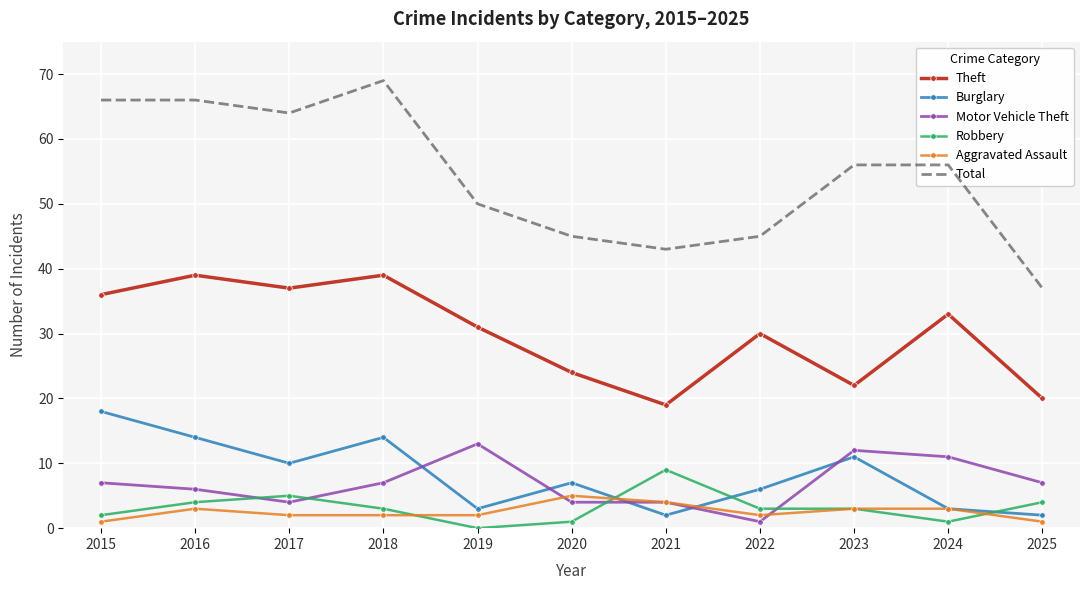

Is it true that Theft equals 20 at 2025?

True